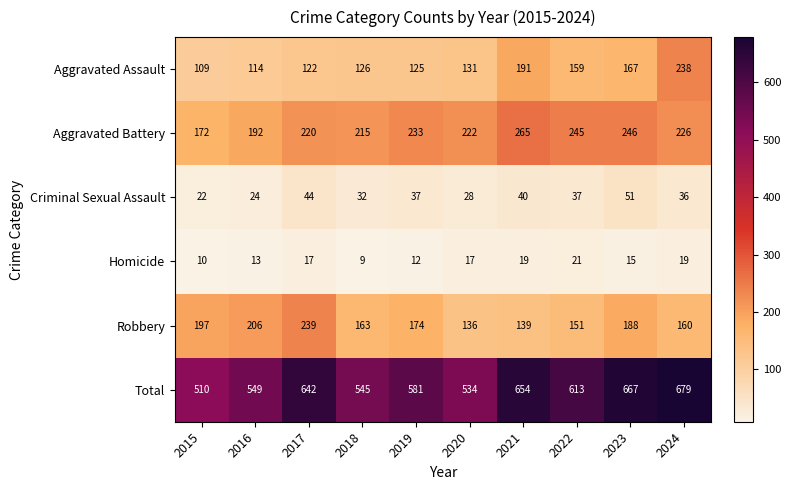

How many distinct data groups are displayed?

6